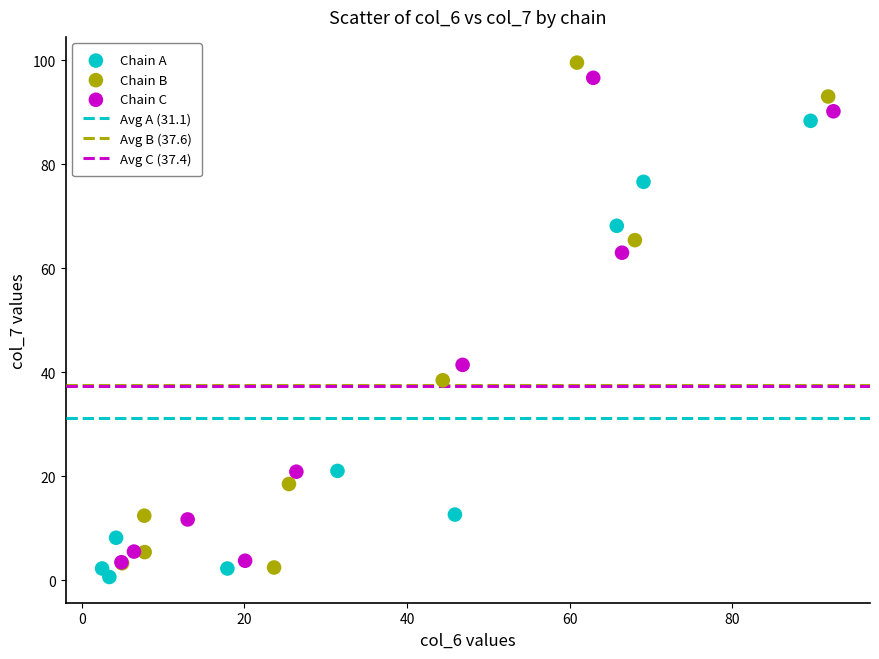

Which series contains the highest Y value?

Chain B